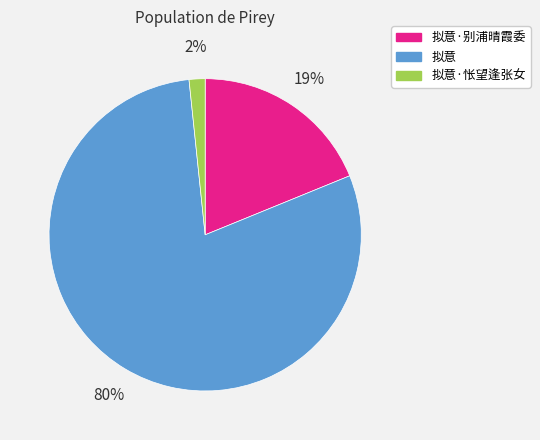

To the nearest percent, what portion does 拟意·别浦晴霞委 represent?

19%